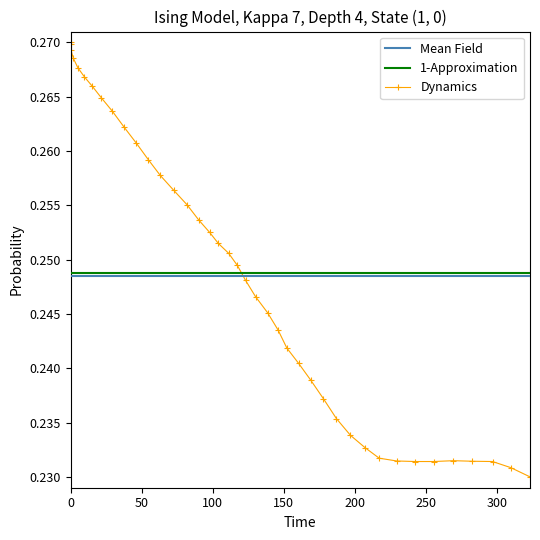

Reading left to right, transcribe all the data shown in this chart.

0.0=0.3	0.3=0.3	0.3=0.3	1.9=0.3	5.1=0.3	9.6=0.3	15.2=0.3	21.5=0.3	29.4=0.3	37.8=0.3	46.2=0.3	54.6=0.3	63.1=0.3	72.5=0.3	81.9=0.3	90.2=0.3	97.8=0.3	104.0=0.3	111.2=0.3	117.4=0.2	123.1=0.2	130.2=0.2	138.6=0.2	146.0=0.2	152.2=0.2	160.5=0.2	169.0=0.2	178.0=0.2	187.1=0.2	197.0=0.2	207.2=0.2	217.2=0.2	229.5=0.2	242.5=0.2	255.5=0.2	269.5=0.2	282.7=0.2	297.0=0.2	309.9=0.2	323.4=0.2